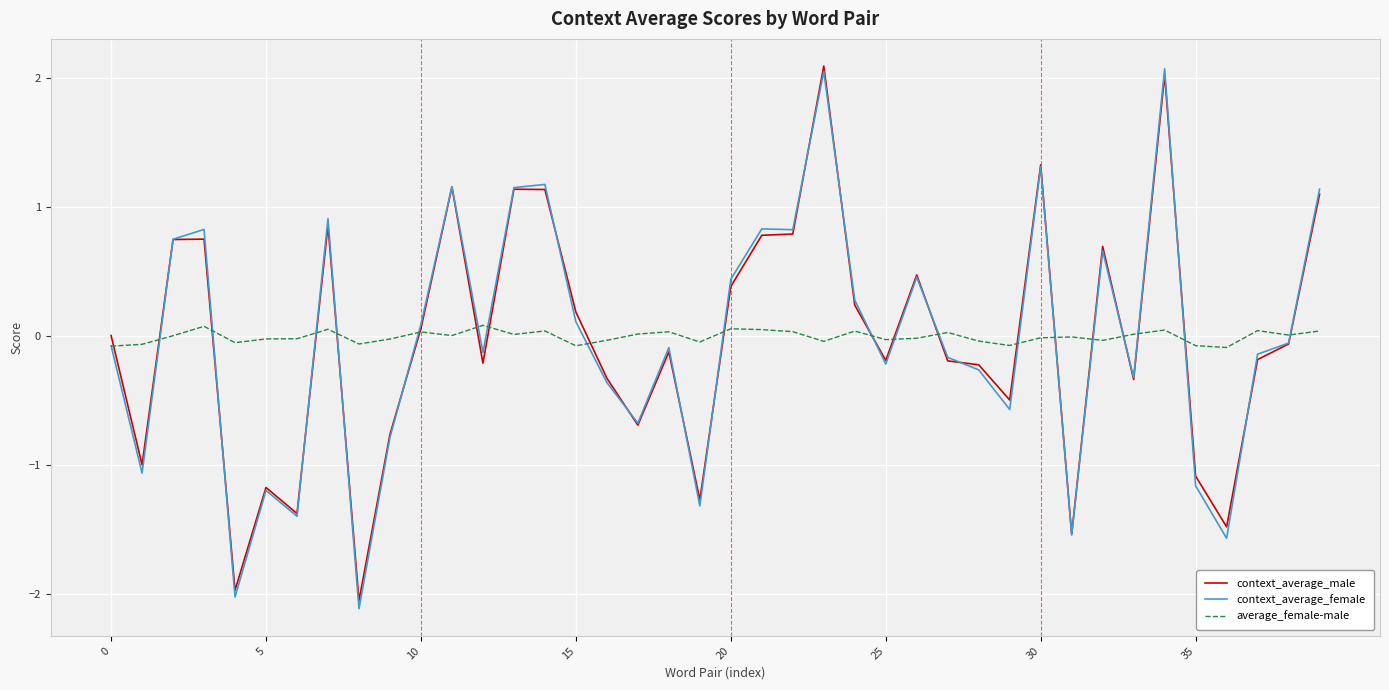

Does the chart have visible grid lines?

Yes